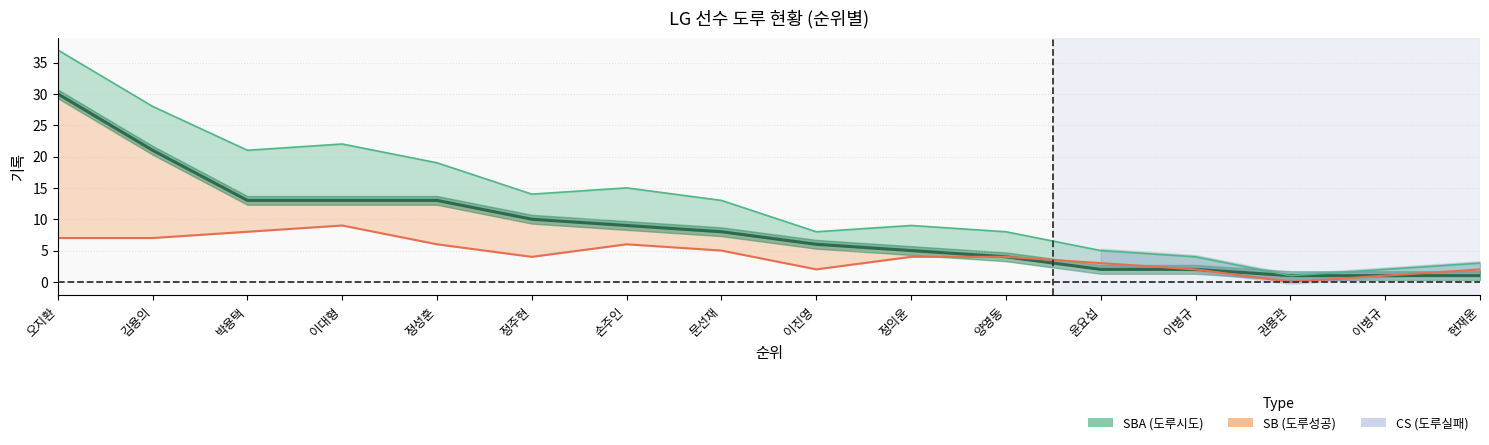

The value of SBA at 박용택 is 11. True or false?

False